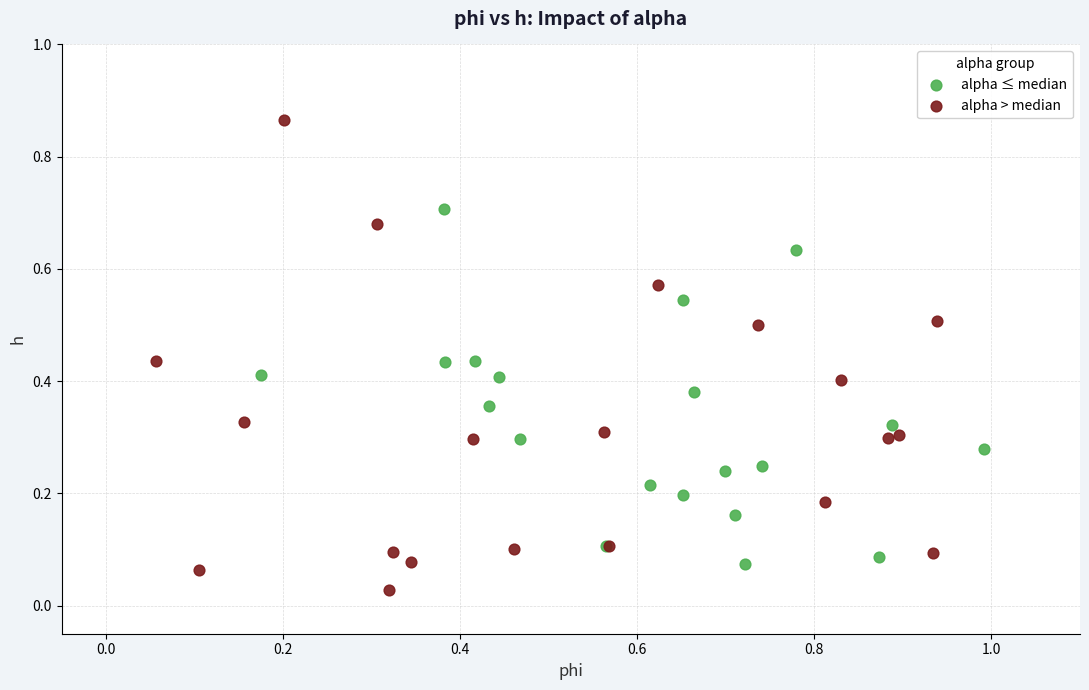

Which series reaches the maximum Y coordinate?

alpha > median